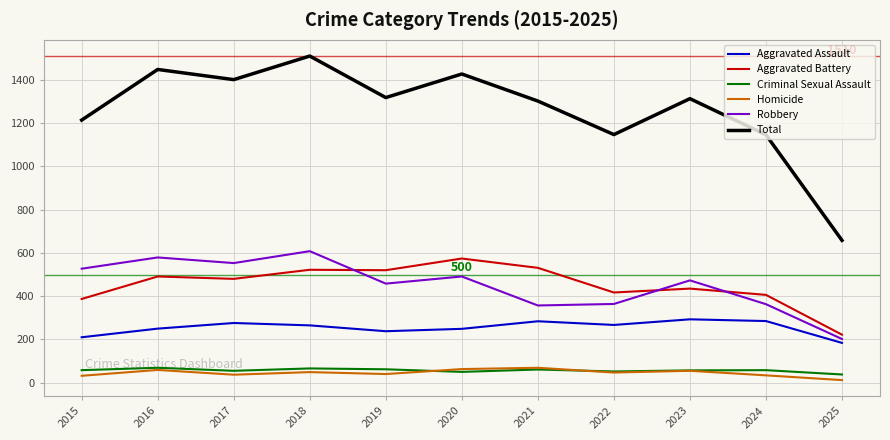

True or false: Aggravated Battery and Total intersect in this chart.

False